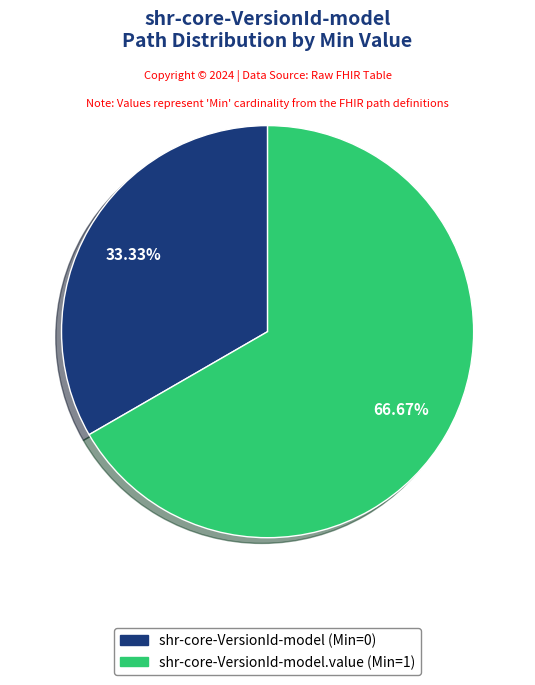

How many segments does this pie chart have?

2